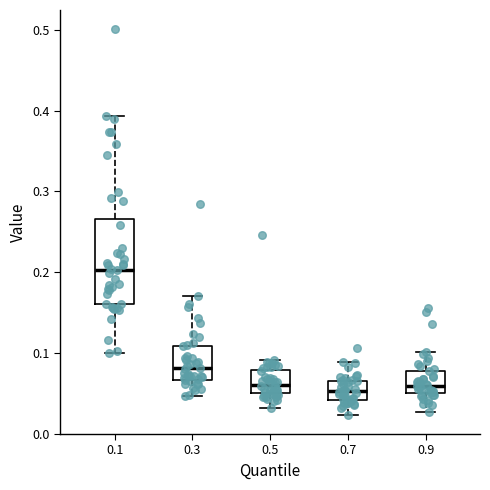

Reading left to right, transcribe this box plot: for each box, give where its median line is, the range the box spans, and where its two whiskers end, as read against the y-axis. The values are not printed on the chart, so give them approximately, as read against the axis.

0.1: median 0.20, box 0.16 to 0.27, whiskers 0.10 to 0.39
0.3: median 0.08, box 0.07 to 0.11, whiskers 0.05 to 0.17
0.5: median 0.06, box 0.05 to 0.08, whiskers 0.03 to 0.09
0.7: median 0.05, box 0.04 to 0.07, whiskers 0.02 to 0.09
0.9: median 0.06, box 0.05 to 0.08, whiskers 0.03 to 0.10